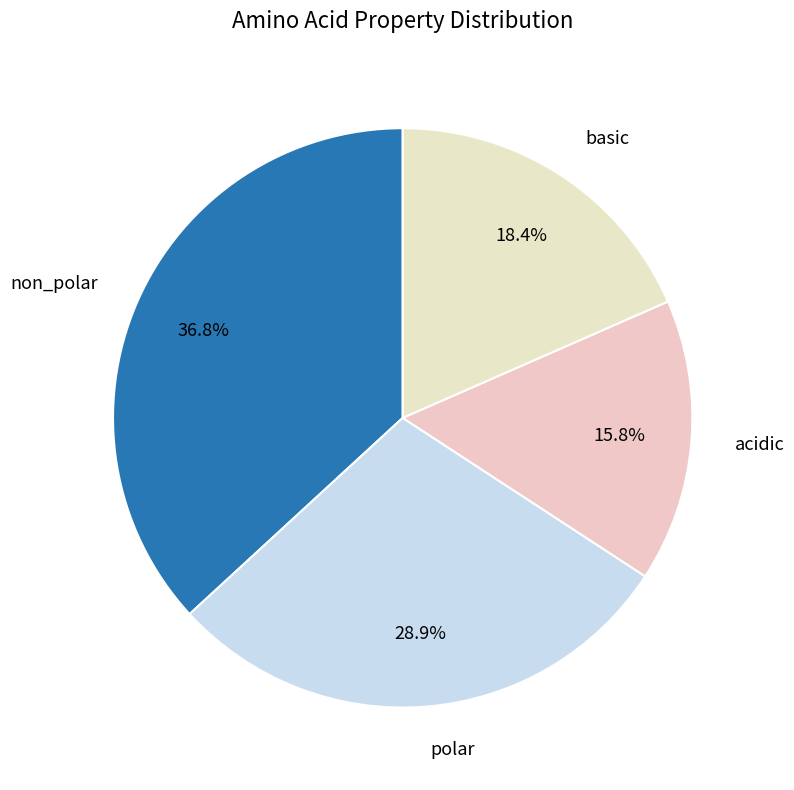

Which slice is the smallest?

acidic